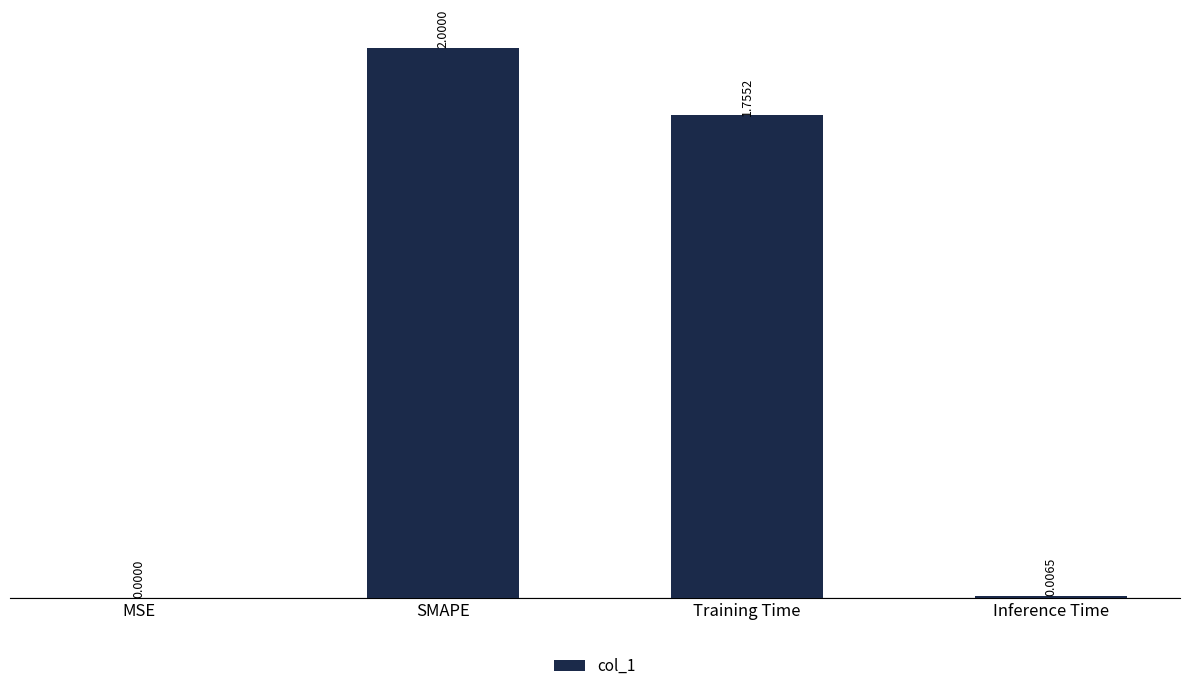

What is the change in value from MSE to Training Time?

+1.8